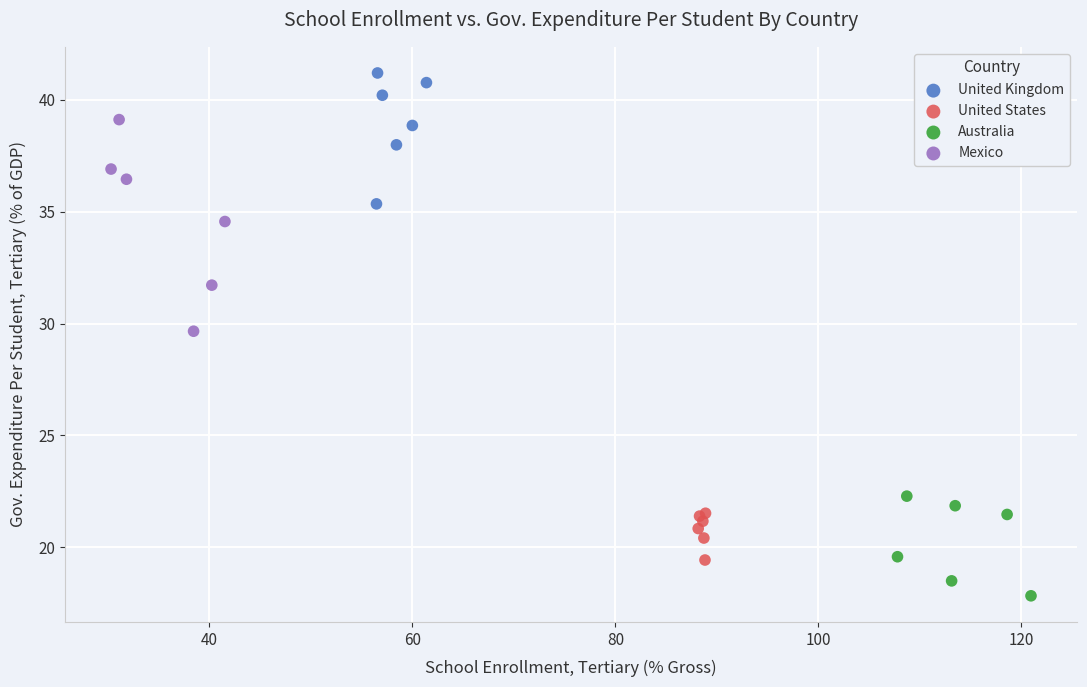

Which series reaches the maximum Y coordinate?

United Kingdom